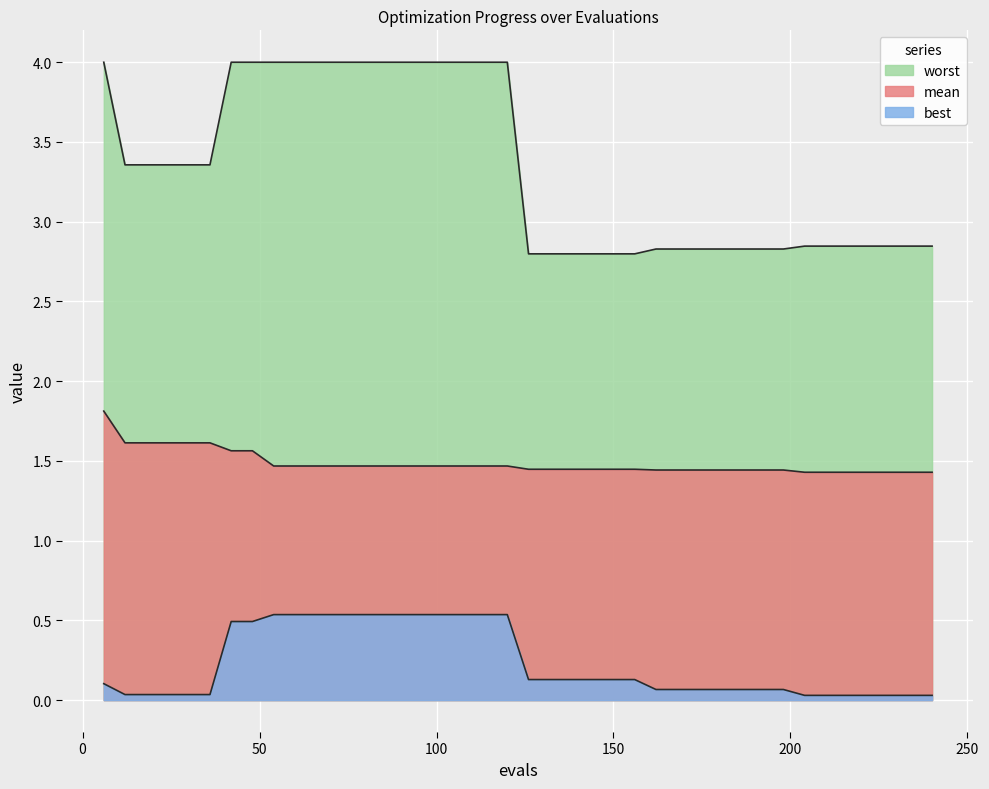

True or false: best has more than 1 interior local peaks.

False